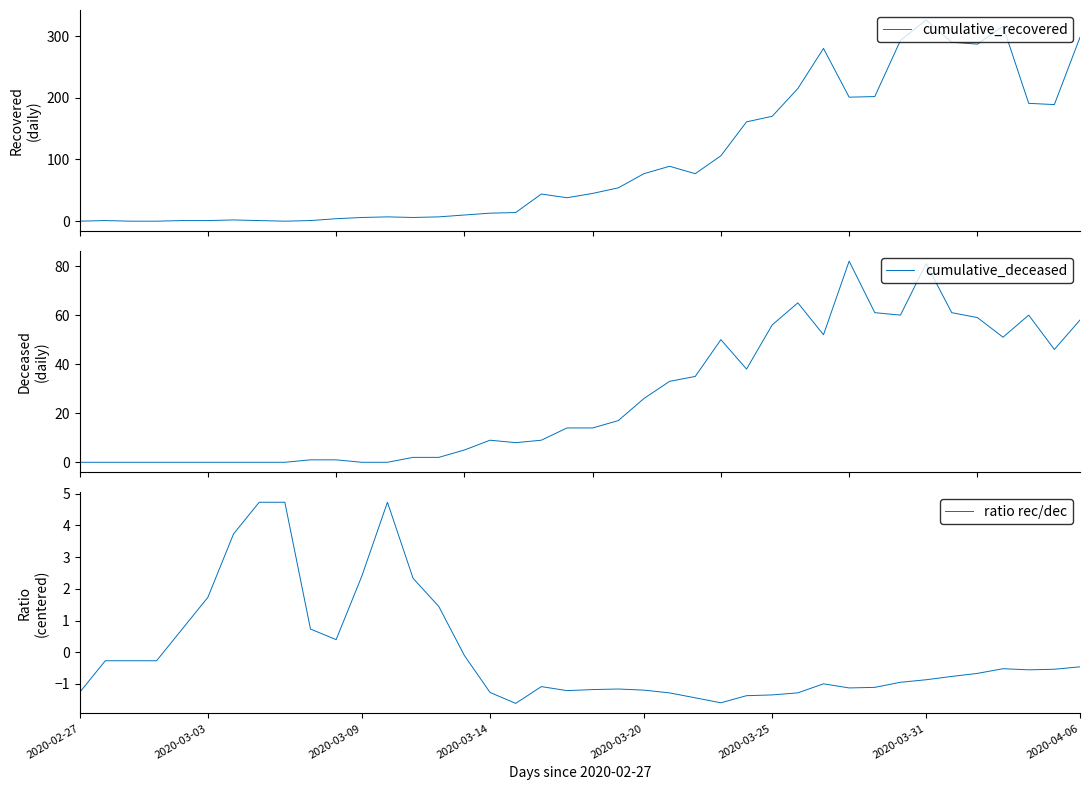

What is the sum of the ratio rec/dec values at 2020-02-27 and 10?

-0.9